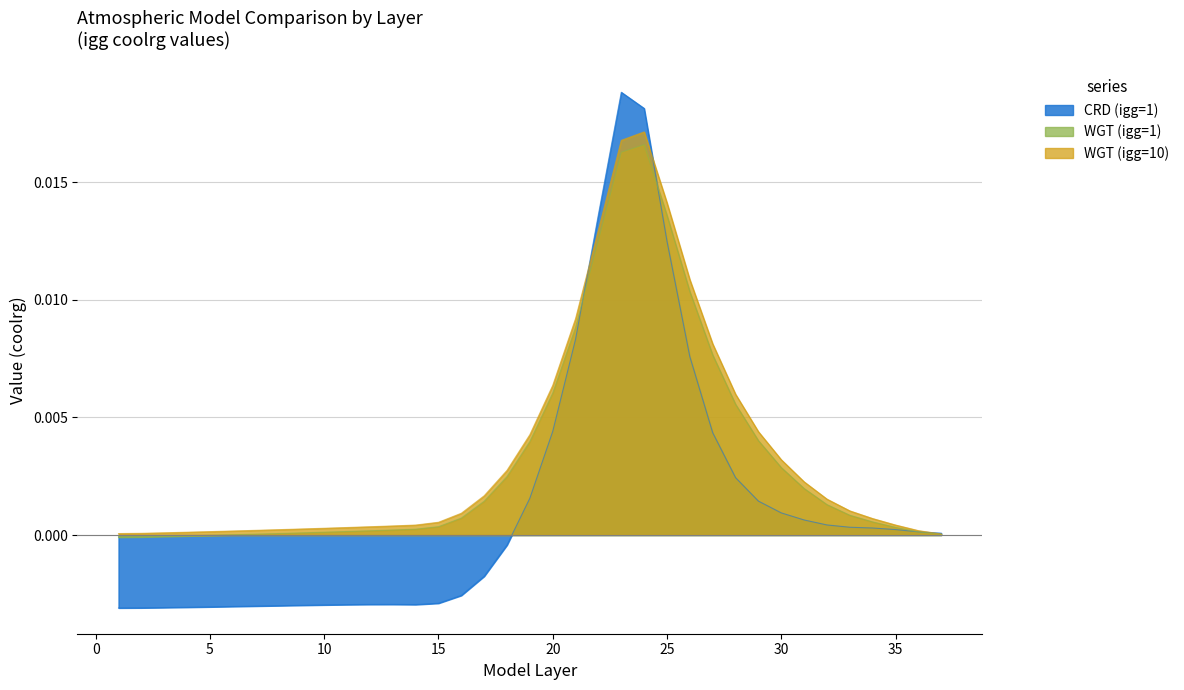

Which series has the largest range (max minus min)?

CRD (igg=1)